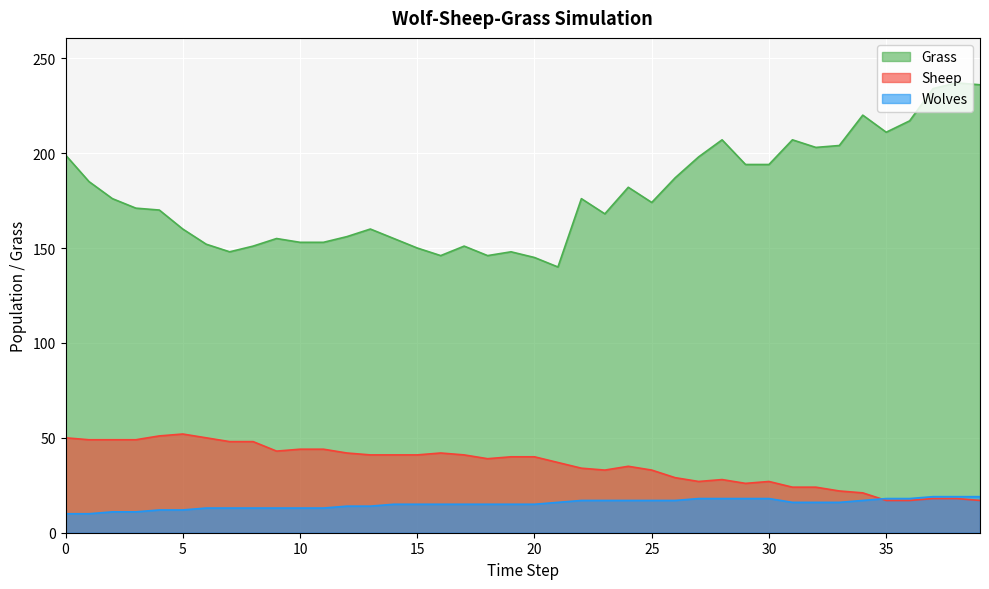

Is it true that Wolves equals 30 at 27?

False